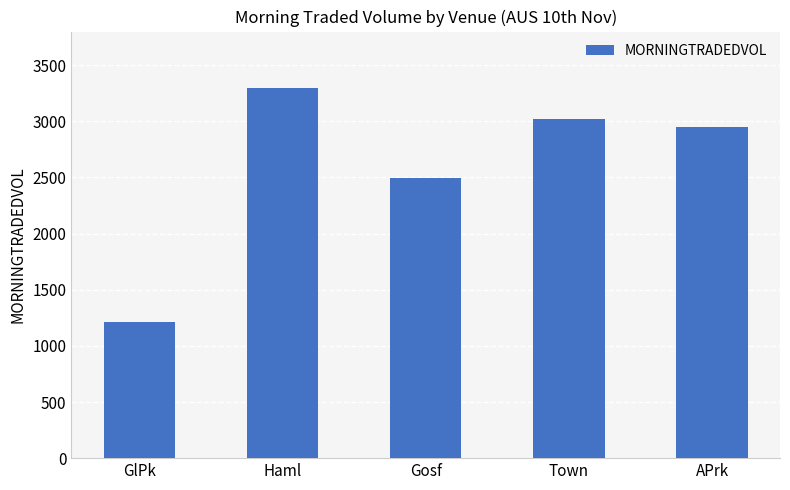

How many bars are there in total?

5